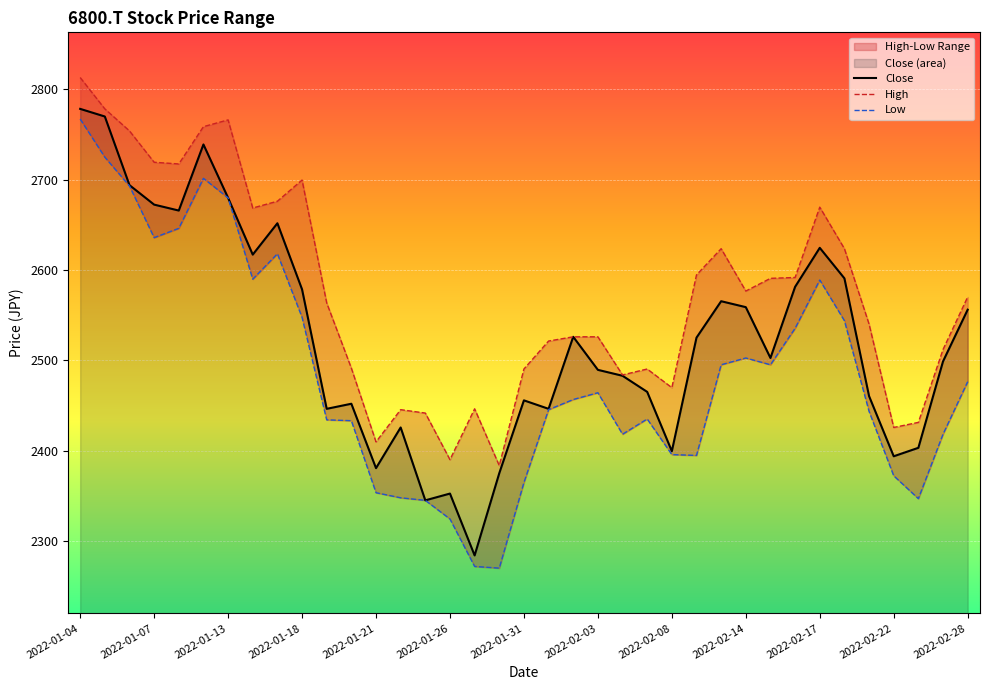

Is it true that Close equals 535.3 at 2022-02-28?

False